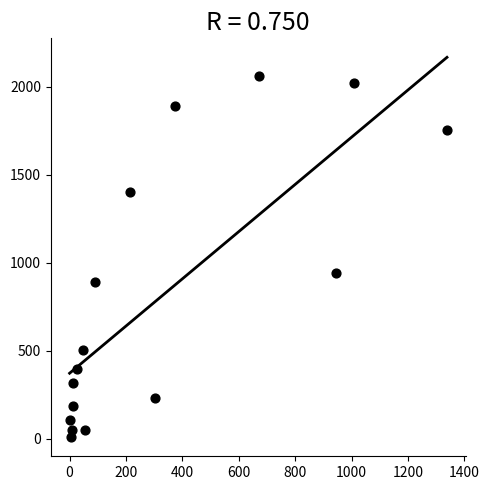

What Y value in the scatter plot is closest to 1033?

943